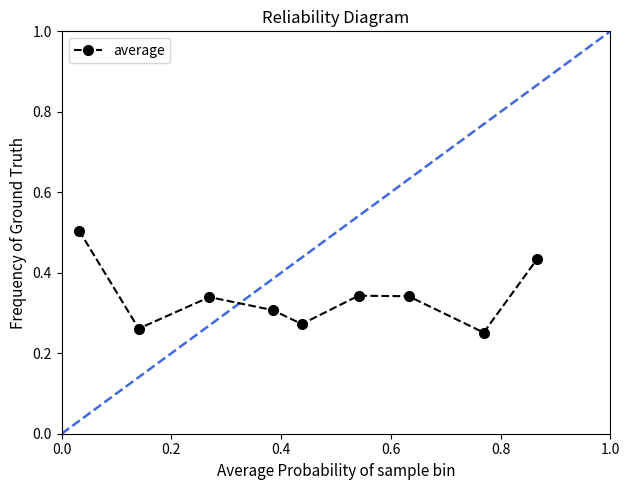

How many points are higher than both their immediate neighbors (excluding endpoints)?

2